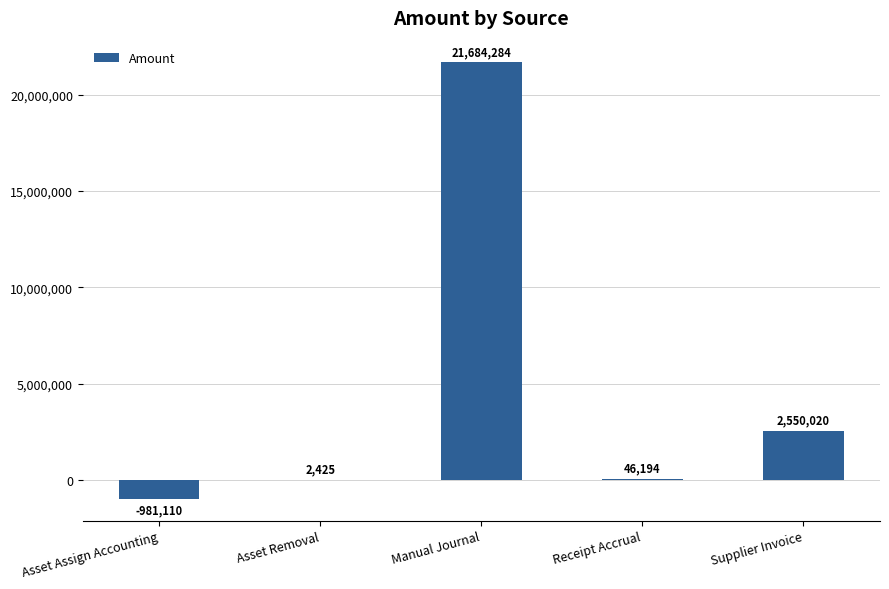

At which label does the data first exceed 46193?

Manual Journal